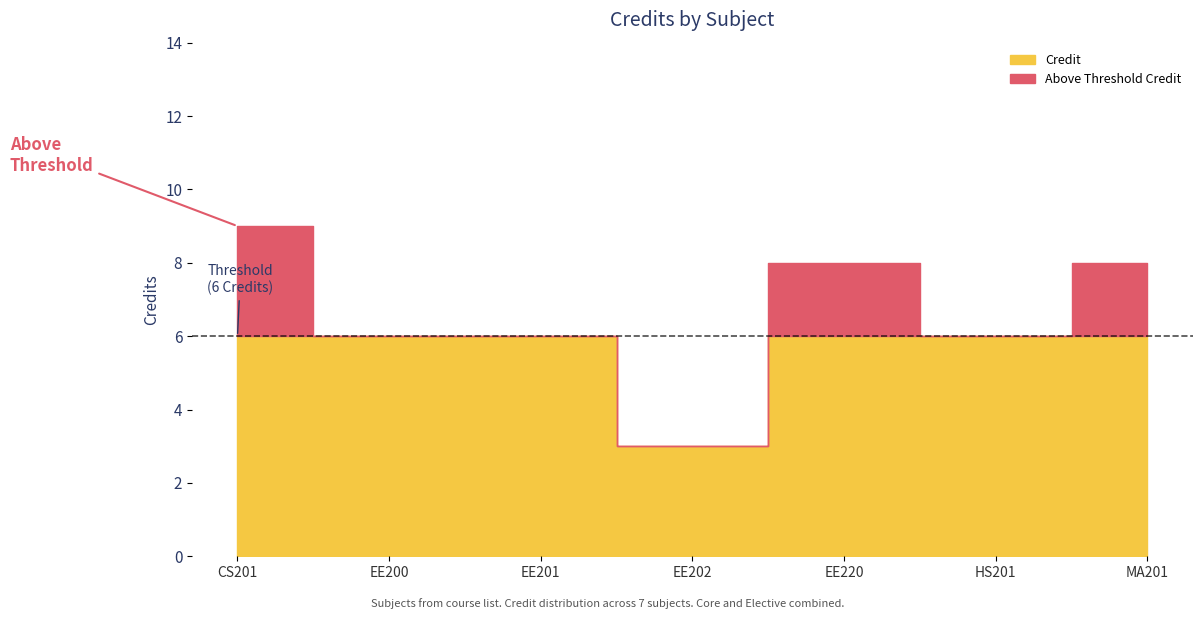

How many data points are less than 6?

1